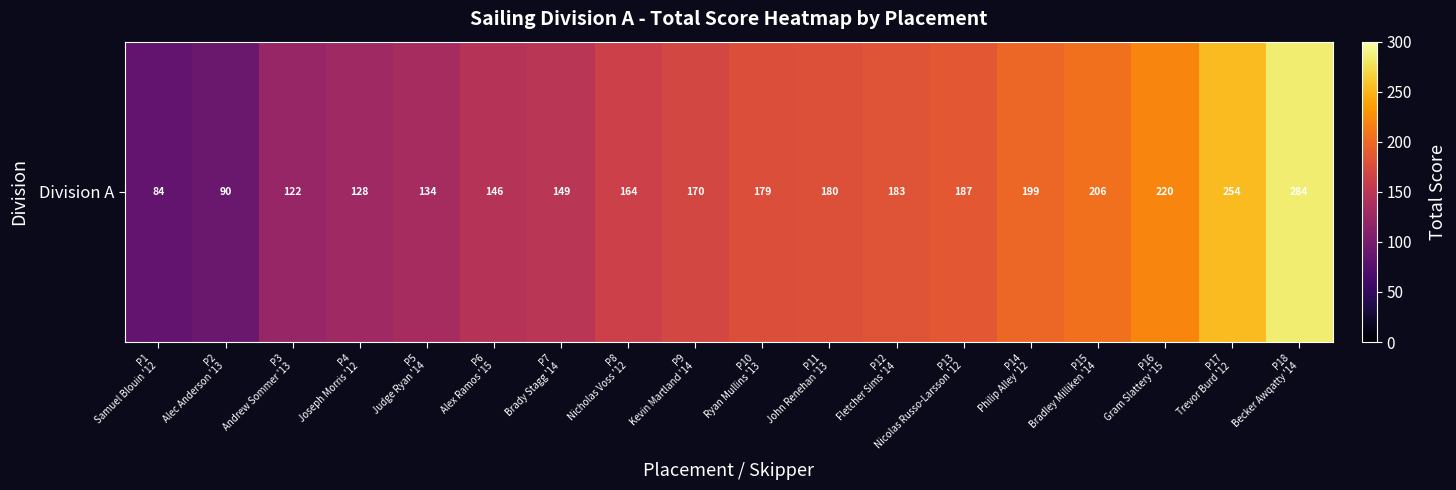

List the labels in order of value, smallest first.

P1
Samuel Blouin '12, P2
Alec Anderson '13, P3
Andrew Sommer '13, P4
Joseph Morris '12, P5
Judge Ryan '14, P6
Alex Ramos '15, P7
Brady Stagg '14, P8
Nicholas Voss '12, P9
Kevin Martland '14, P10
Ryan Mullins '13, P11
John Renehan '13, P12
Fletcher Sims '14, P13
Nicolas Russo-Larsson '12, P14
Philip Alley '12, P15
Bradley Milliken '14, P16
Gram Slattery '15, P17
Trevor Burd '12, P18
Becker Awqatty '14